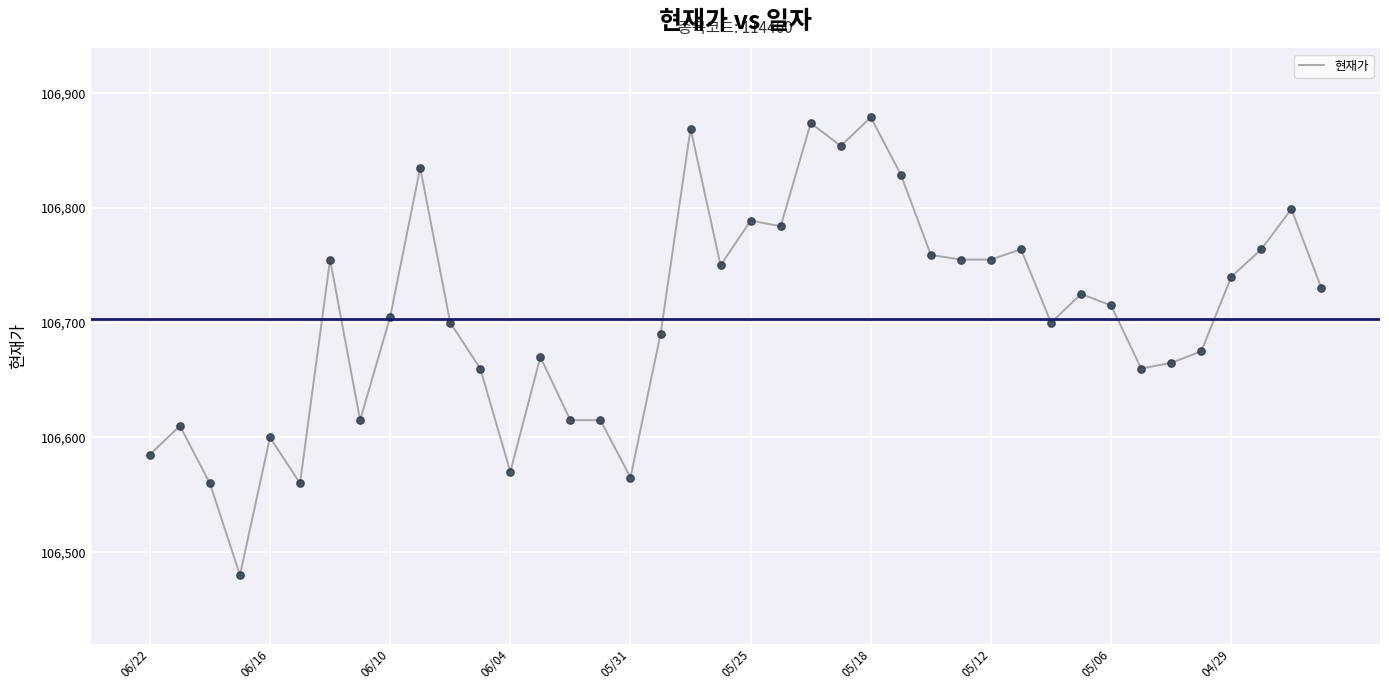

What is the difference between the maximum and minimum values?

399